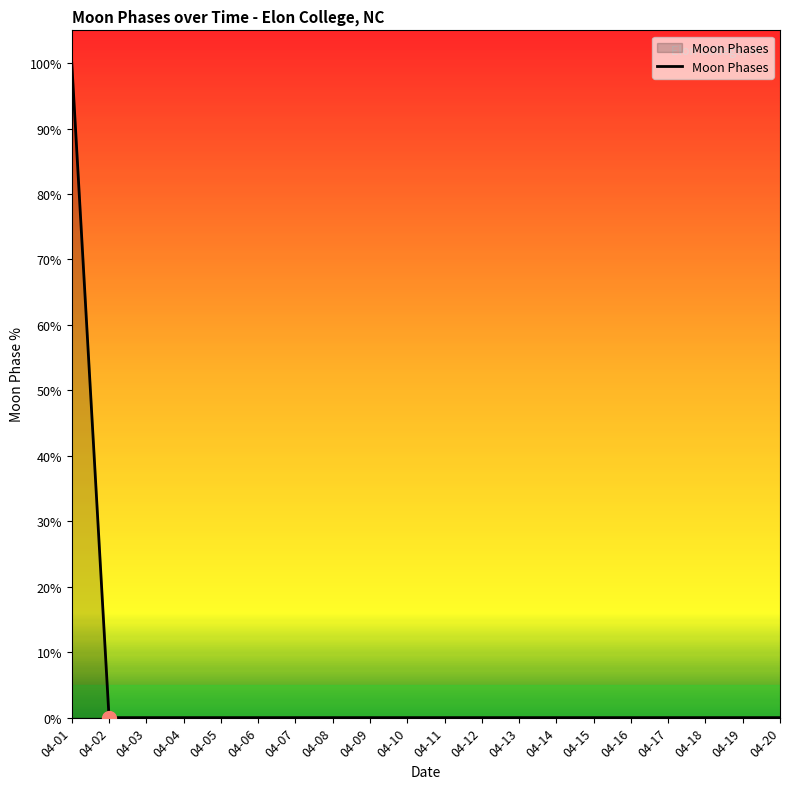

Which label corresponds to the largest value in the chart?

04-01